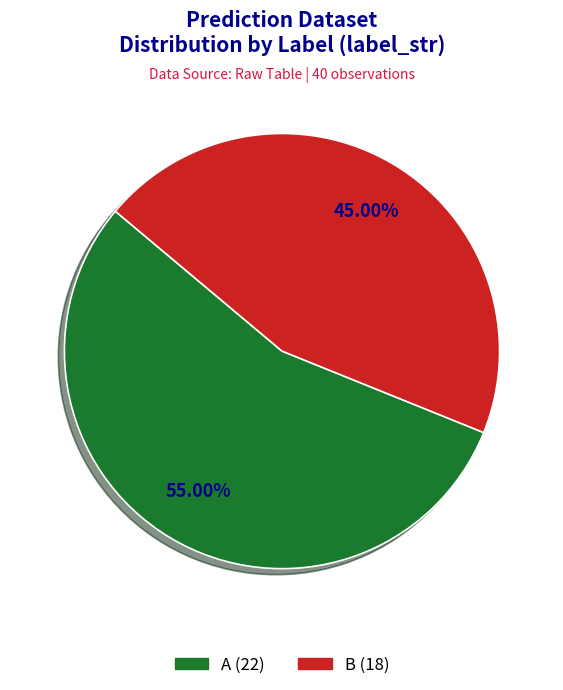

Which has a higher value, B or A?

A